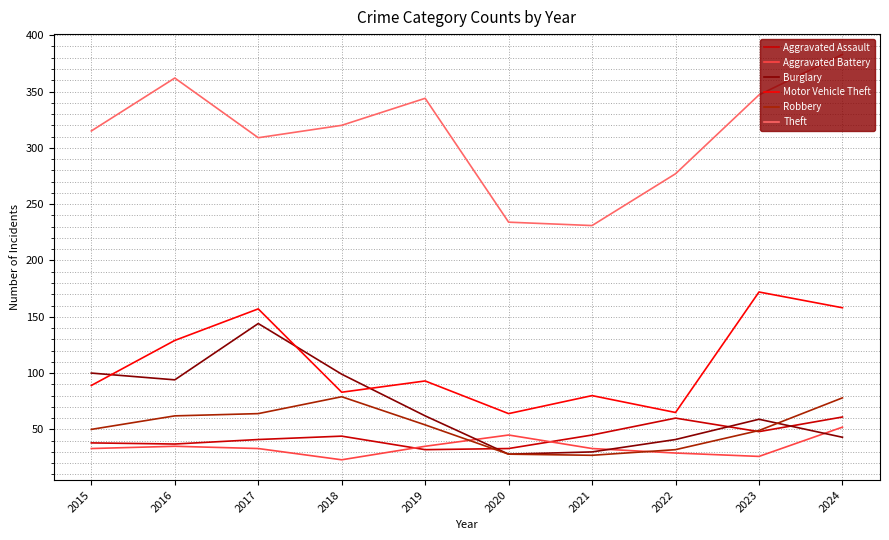

What is the difference between the highest and lowest values at 2022?

248